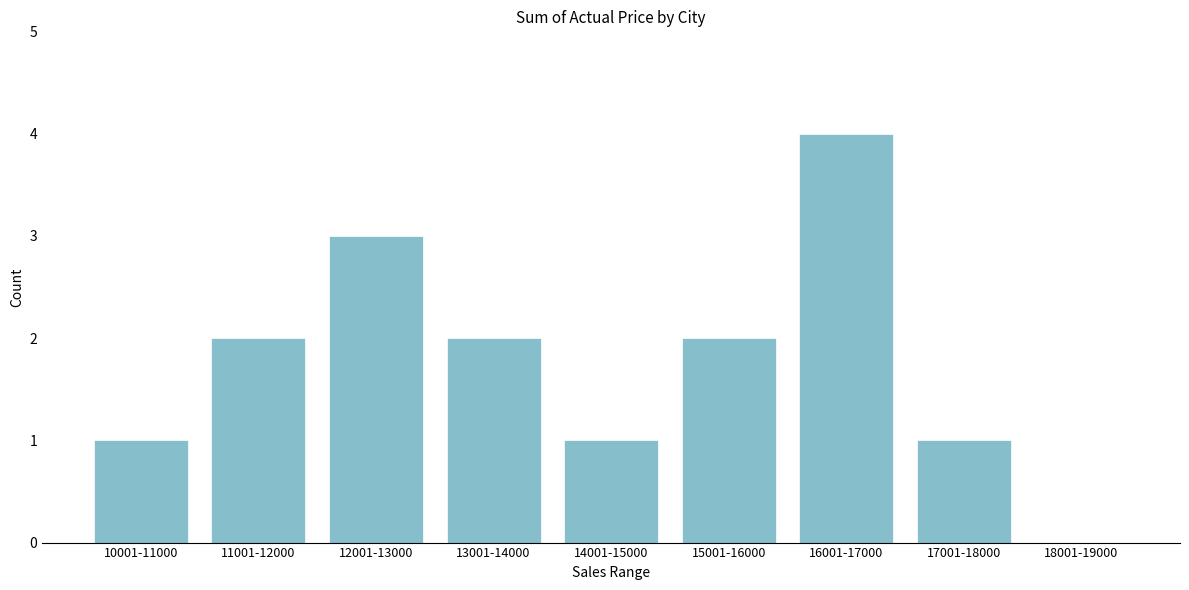

Reading right to left, transcribe all the data shown in this chart.

18001-19000=0	17001-18000=1	16001-17000=4	15001-16000=2	14001-15000=1	13001-14000=2	12001-13000=3	11001-12000=2	10001-11000=1